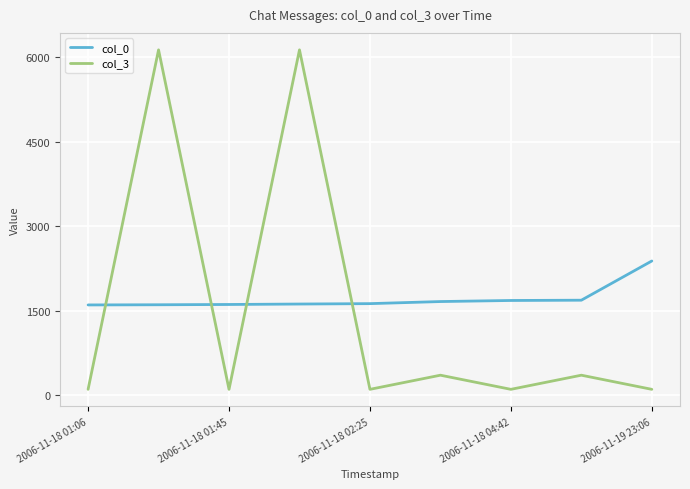

How many interior local valleys does the col_3 series have?

3